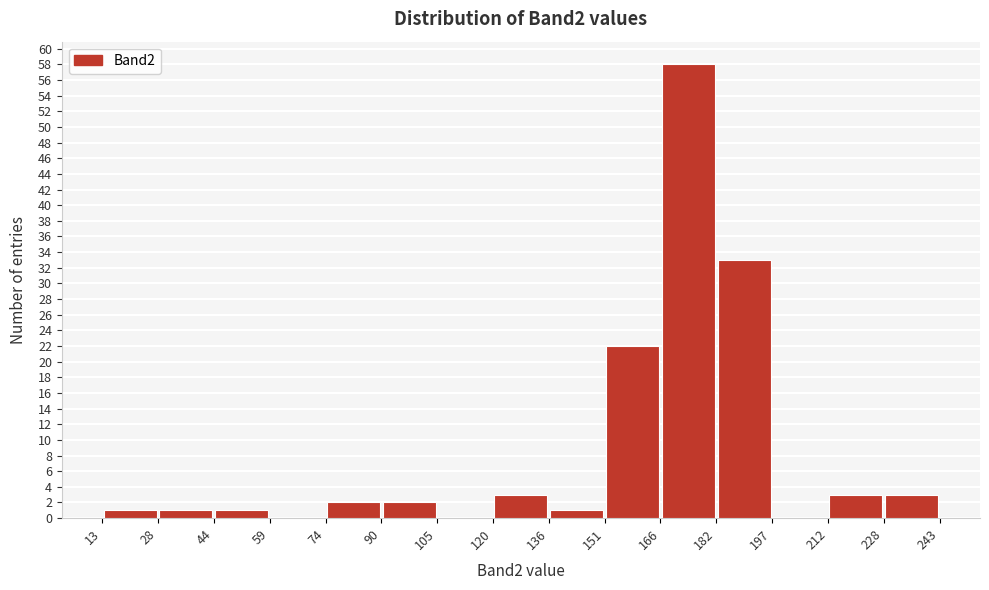

Which range on the x-axis has the tallest bar?

166 to 182